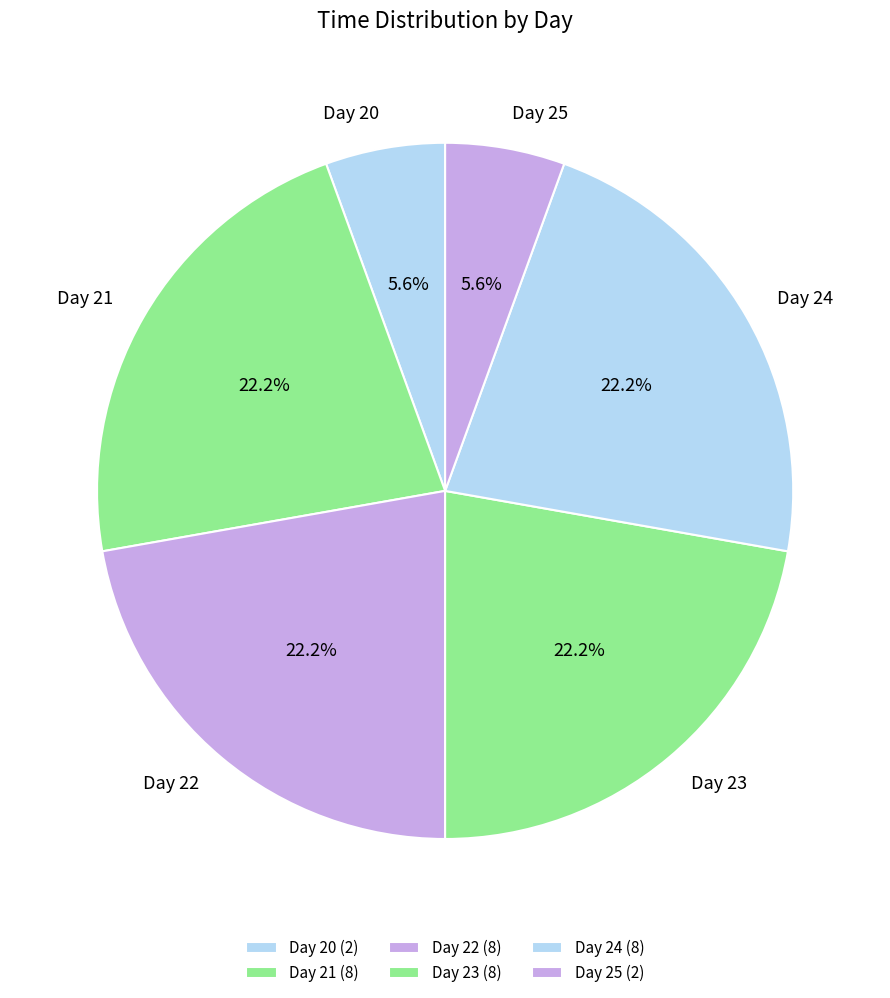

To the nearest percent, what portion does Day 23 represent?

22%